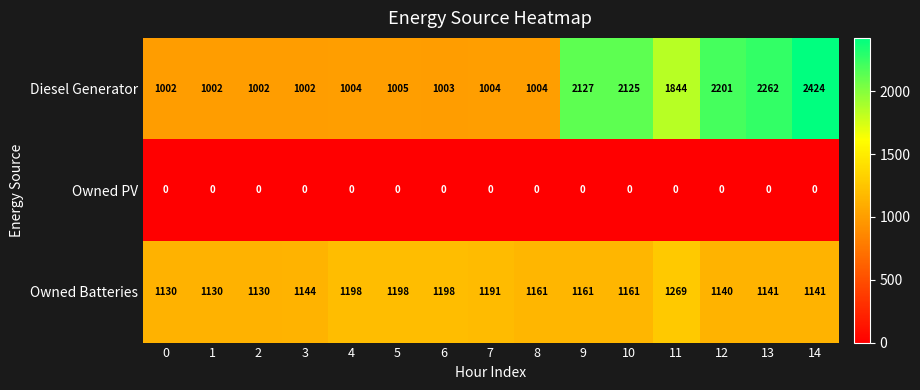

At which category does the chart reach its peak across all series?

14